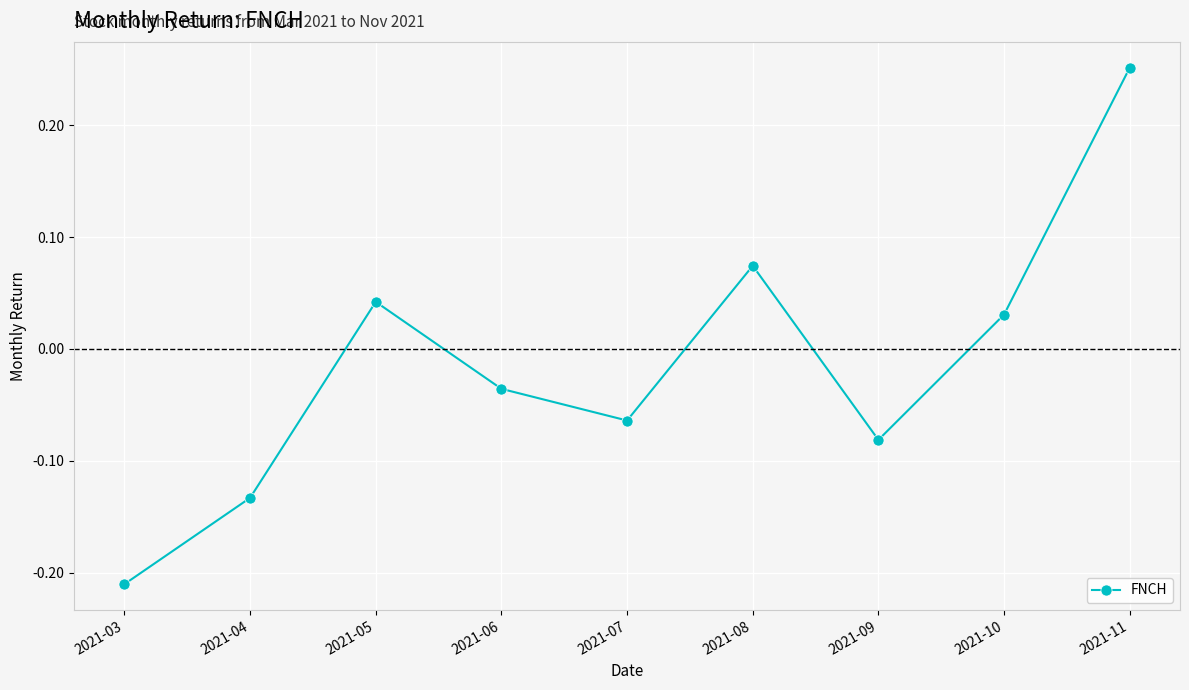

Rank the categories by value from lowest to highest.

2021-03, 2021-04, 2021-09, 2021-07, 2021-06, 2021-10, 2021-05, 2021-08, 2021-11